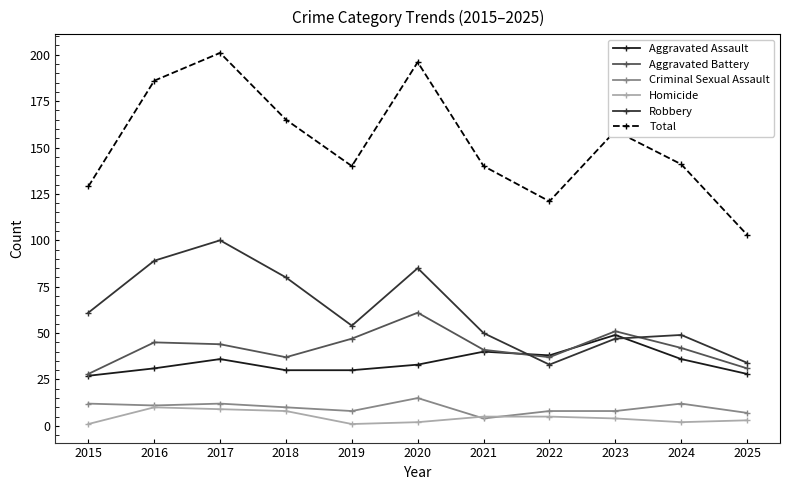

True or false: Total and Homicide intersect in this chart.

False